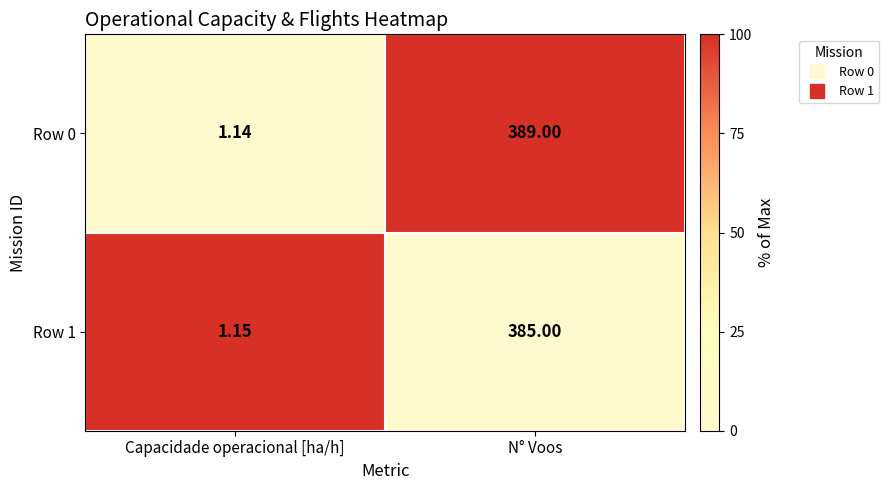

Which series has the largest range (max minus min)?

Row 0